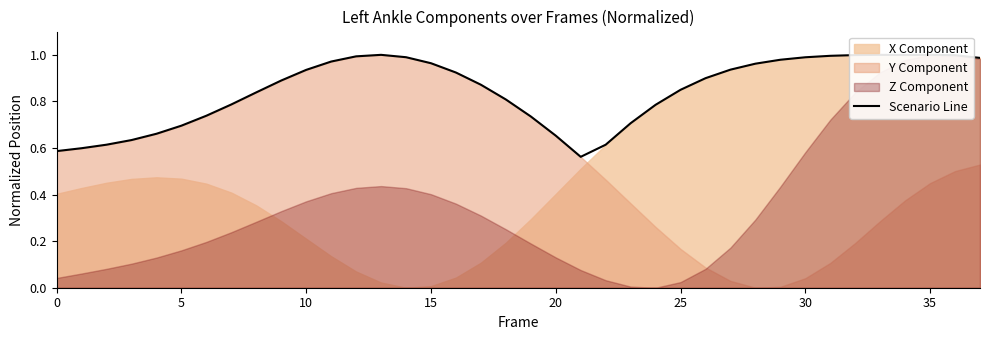

The value at 28 is 0.5. True or false?

False